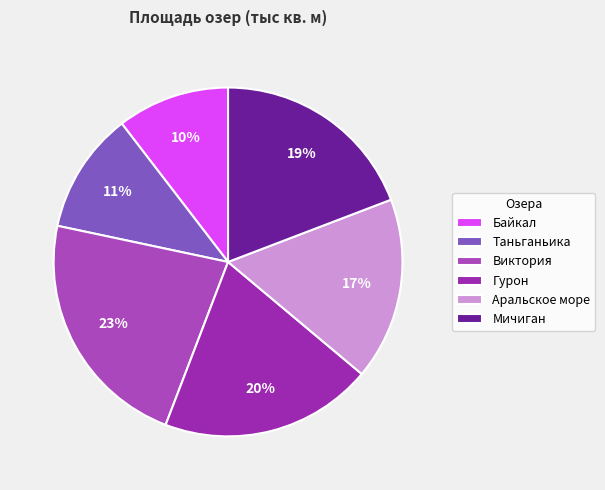

Which category has the smallest portion of the pie?

Байкал